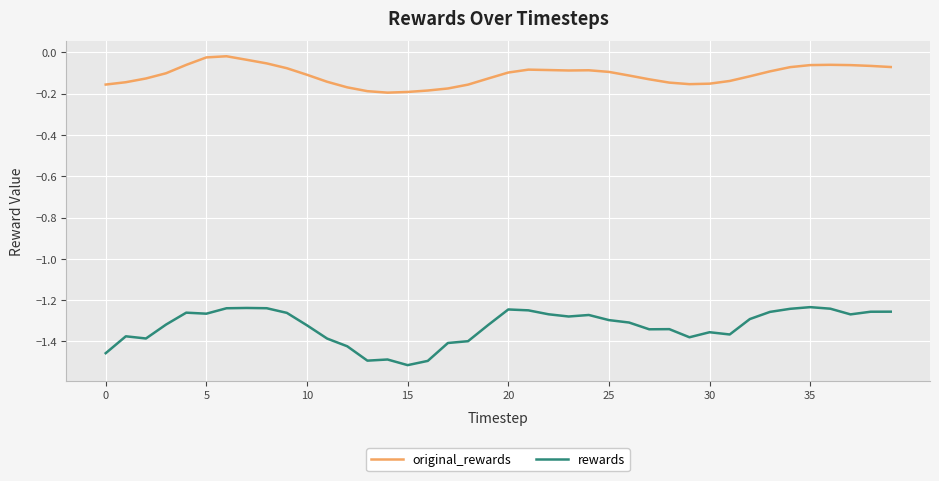

Which series has the largest total across all categories?

original_rewards